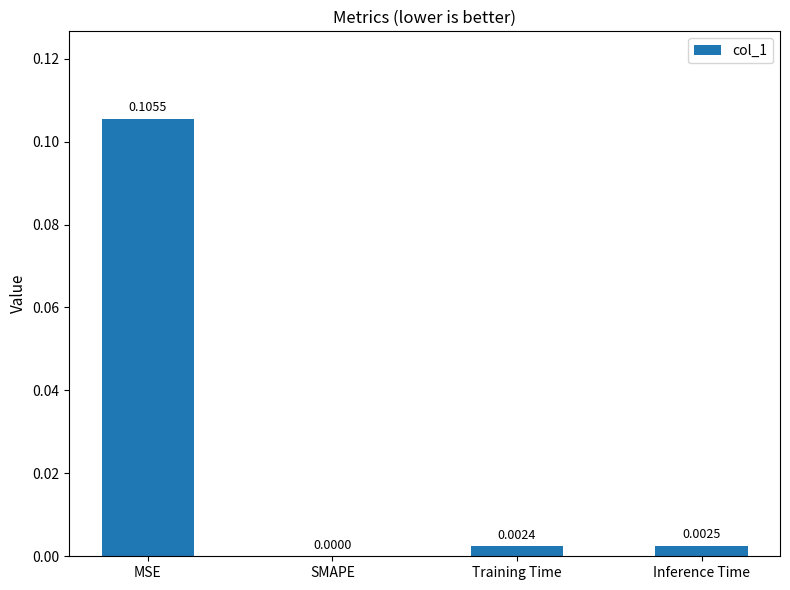

Between Training Time and MSE, which is larger?

MSE